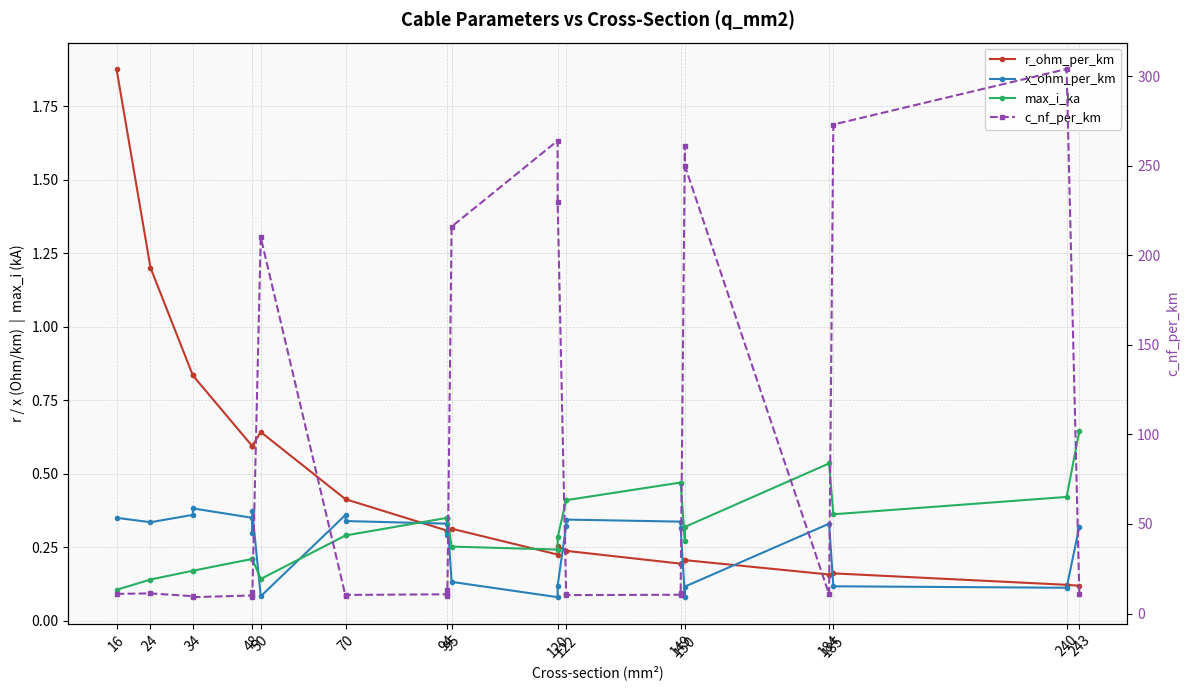

What is the maximum value shown in the chart?

304.0